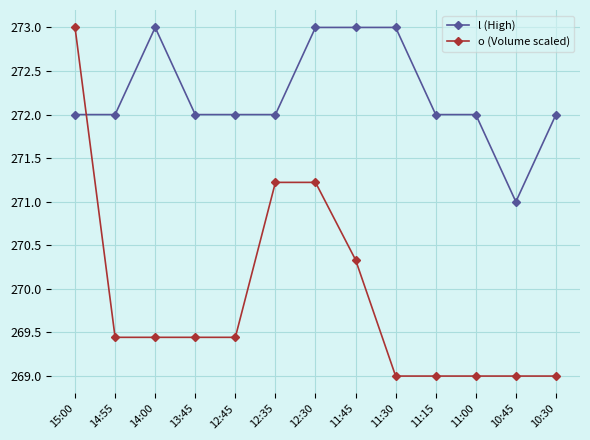

Between which two adjacent categories do l (High) and o (Volume scaled) first intersect?

15:00 and 14:55